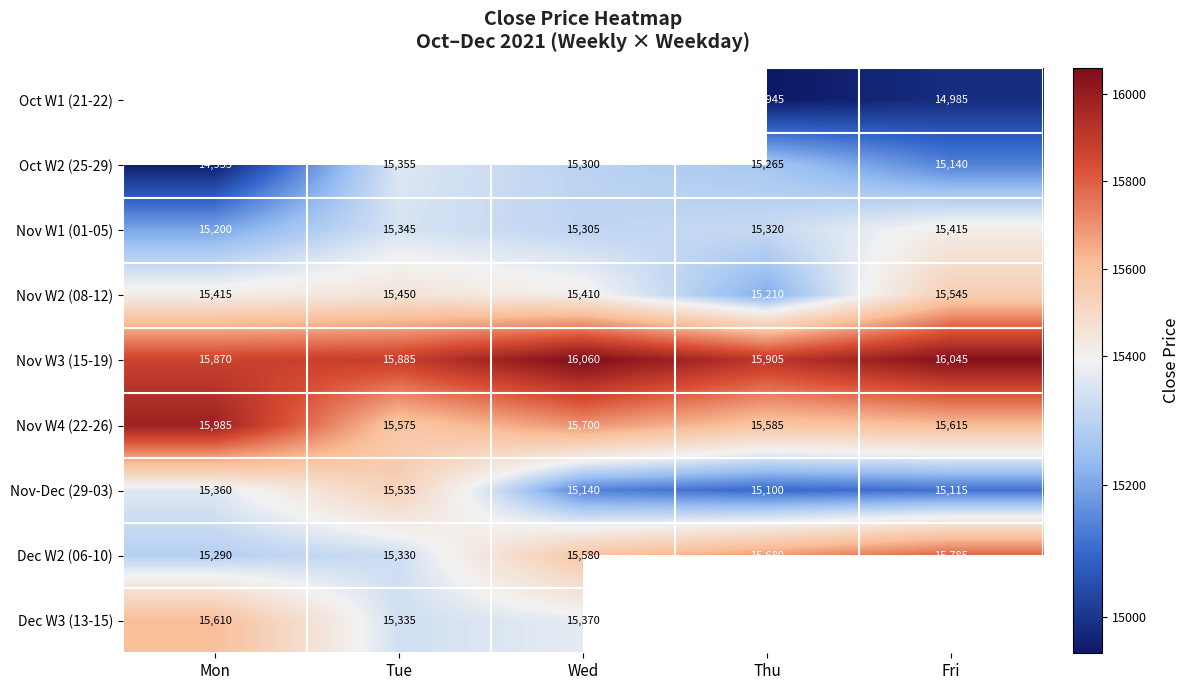

What is the maximum value shown in the chart?

16060.0